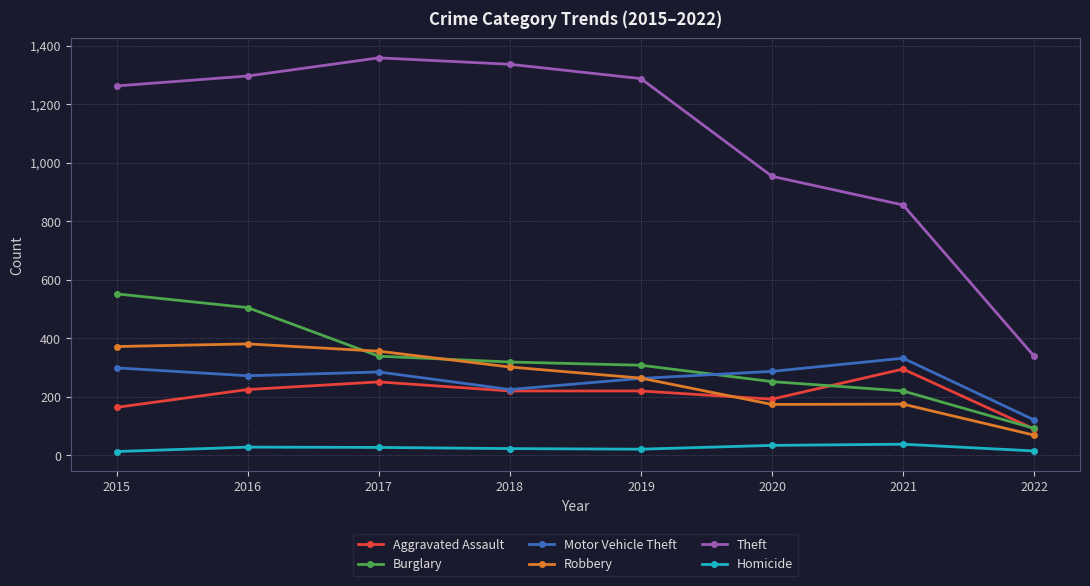

Which series has the largest total across all categories?

Theft